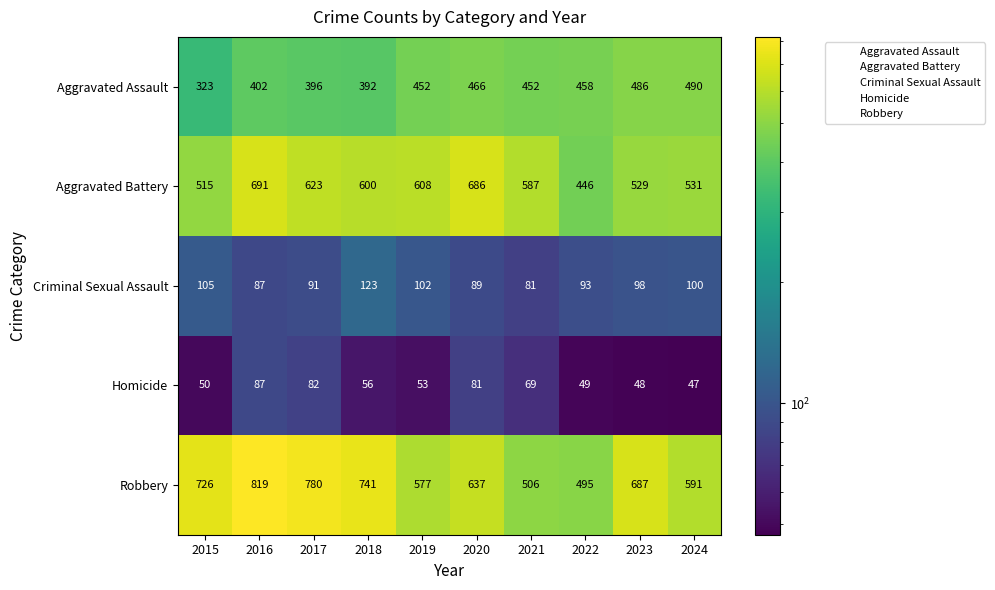

What is the lowest value of the Aggravated Assault series?

323